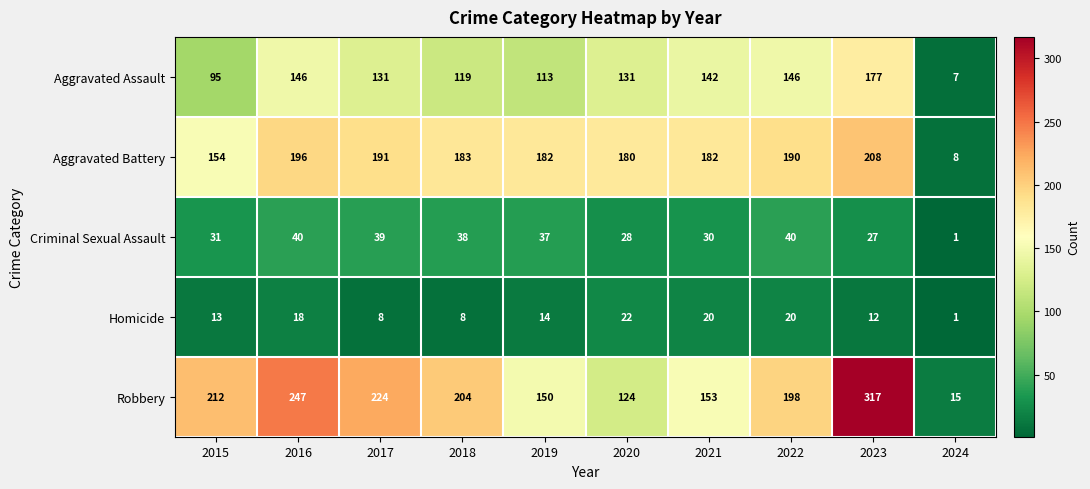

True or false: Homicide has a value of 14 at 2019.

True